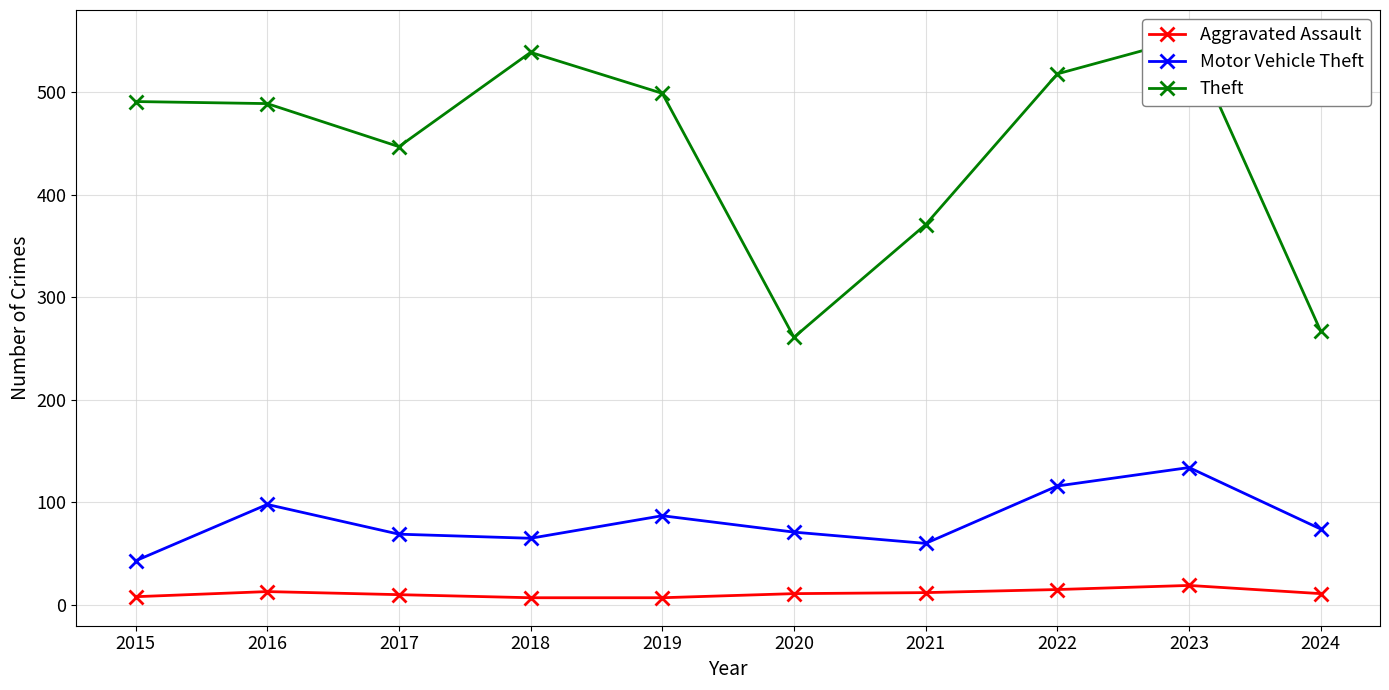

The value of Theft at 2016 is 141. True or false?

False